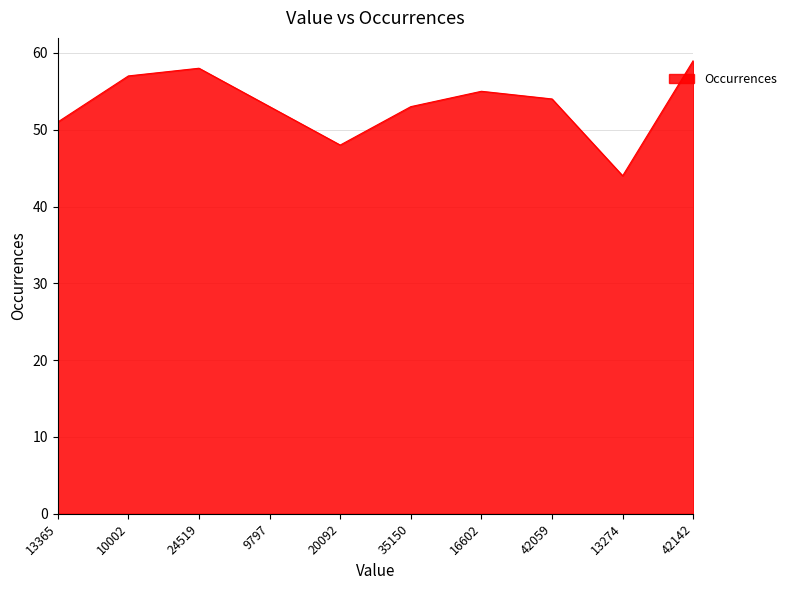

At which category does the chart reach its minimum across all series?

13274